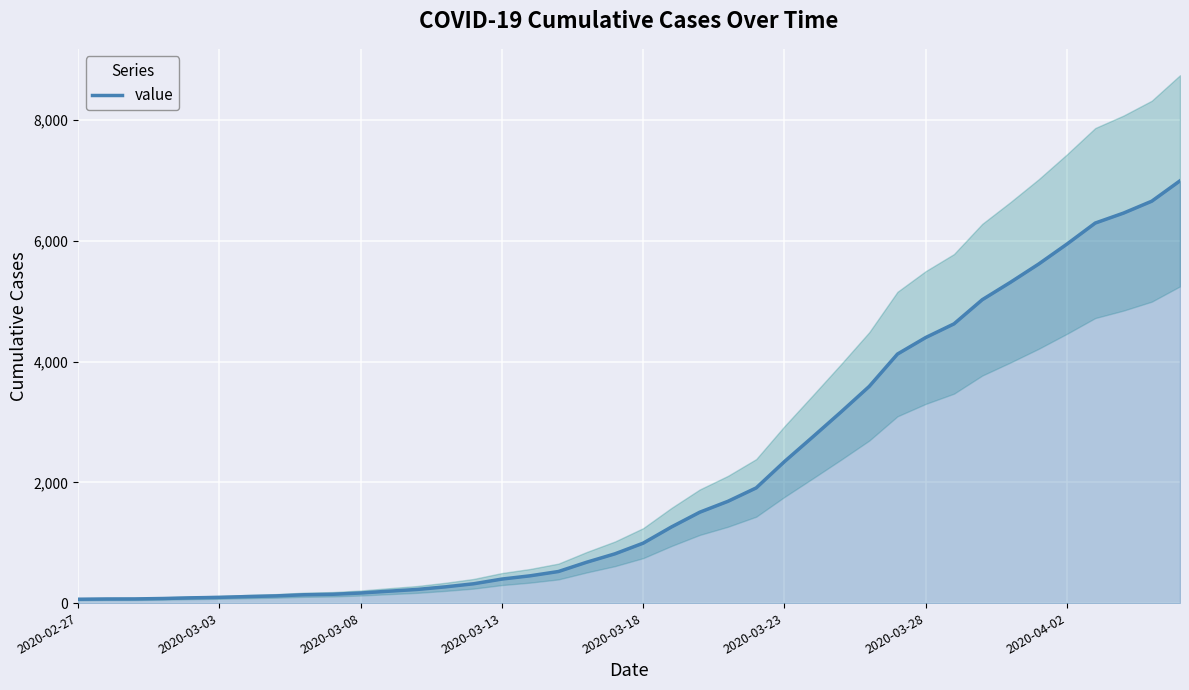

Does the chart display data point markers on the line(s)?

No